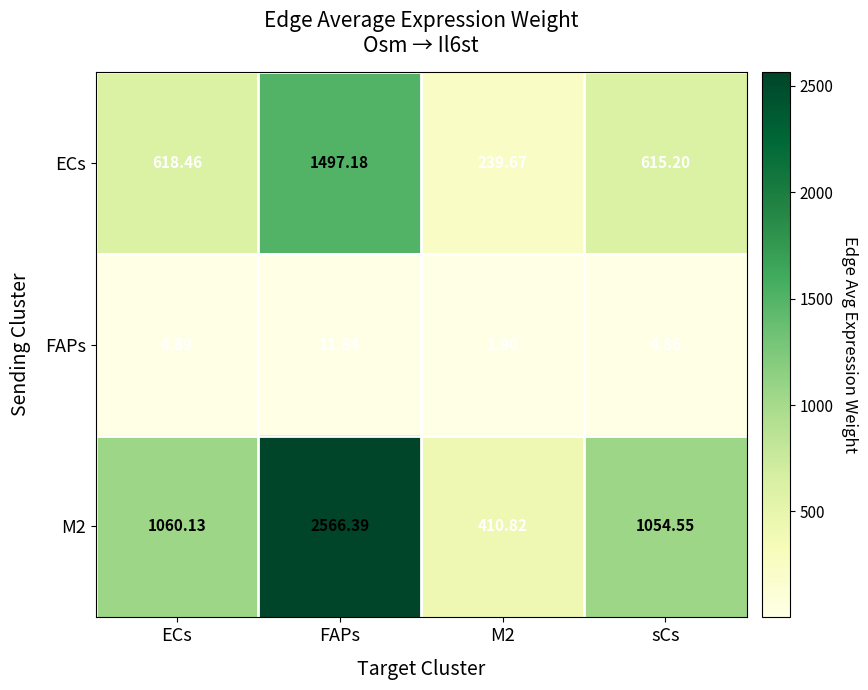

How many distinct data groups are displayed?

3